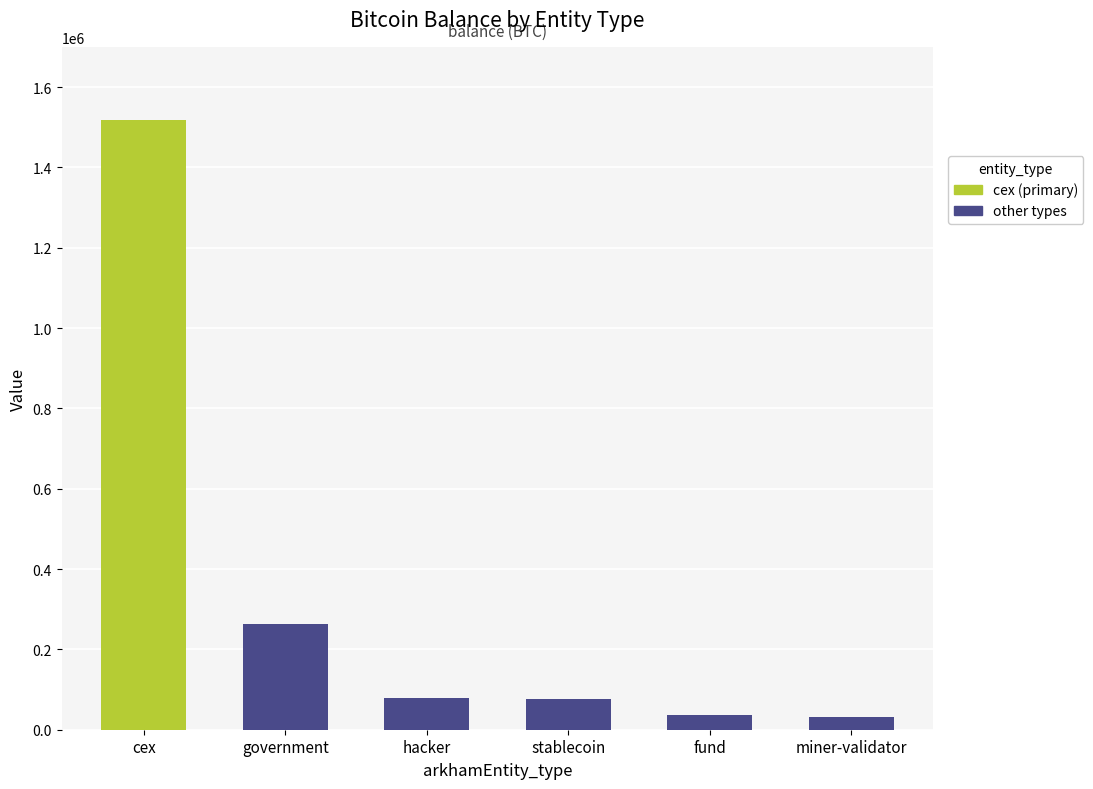

What is the label of the 6th bar from the left?

miner-validator